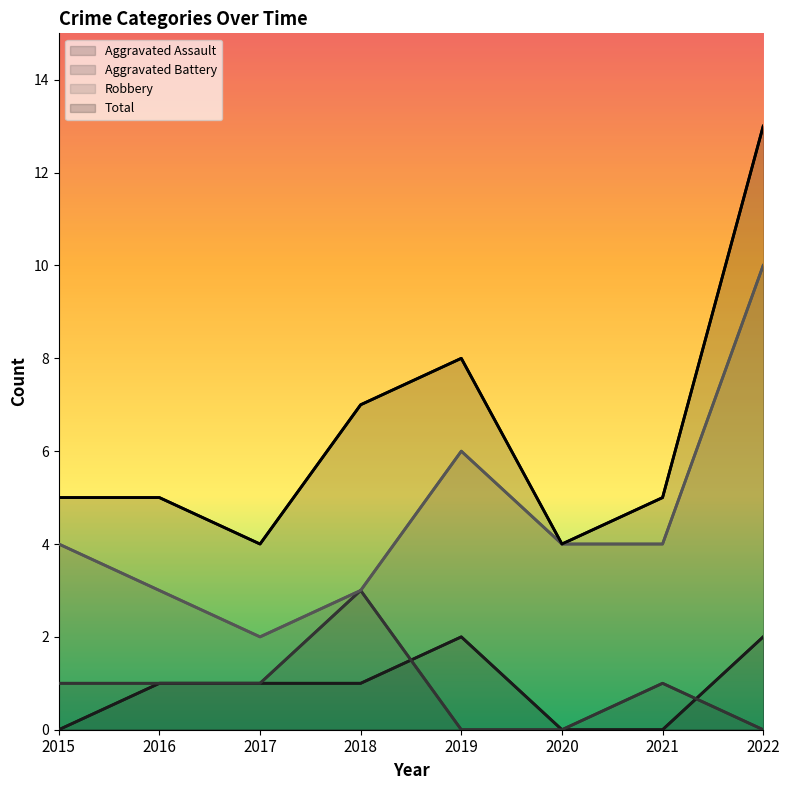

How many data points in Aggravated Battery are less than 1?

3